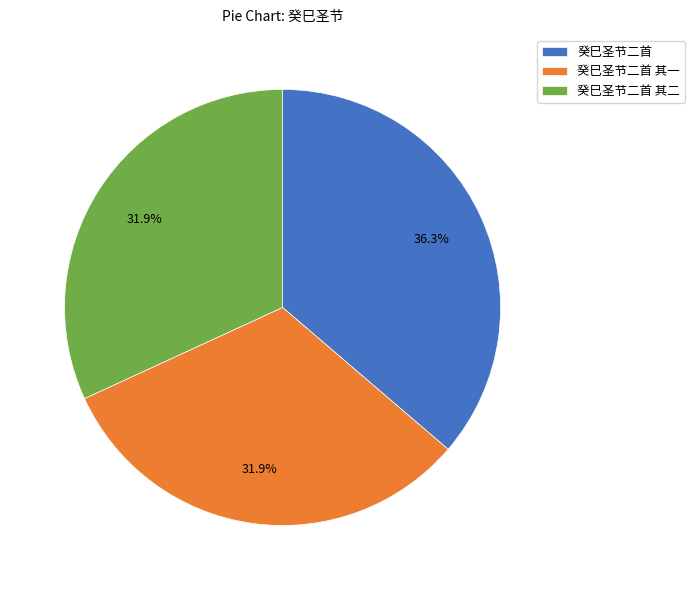

What percentage do 癸巳圣节二首 其一 and 癸巳圣节二首 together represent?

68.1%